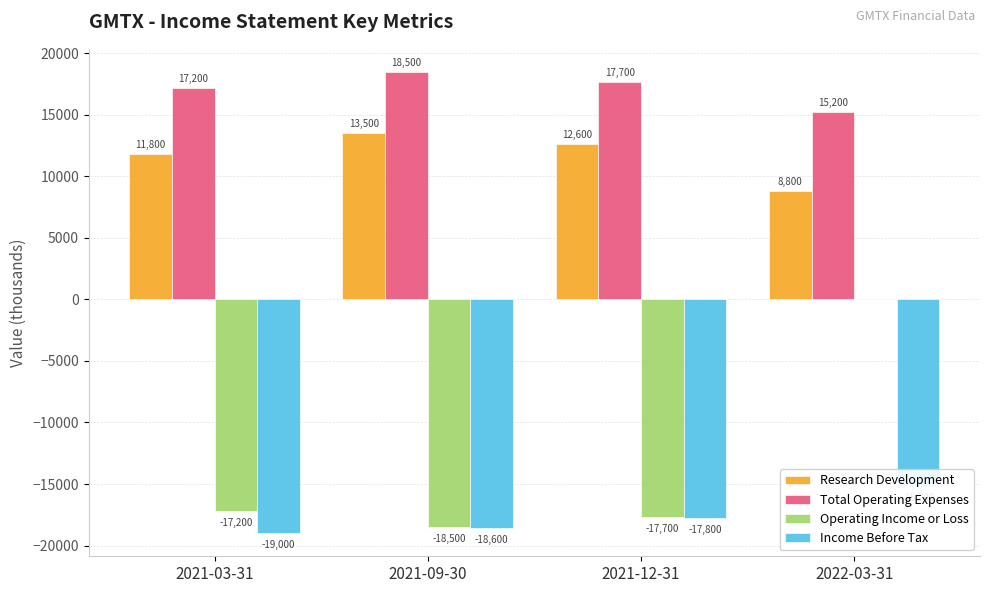

Which series changed the most between 2021-03-31 and 2021-12-31?

Income Before Tax